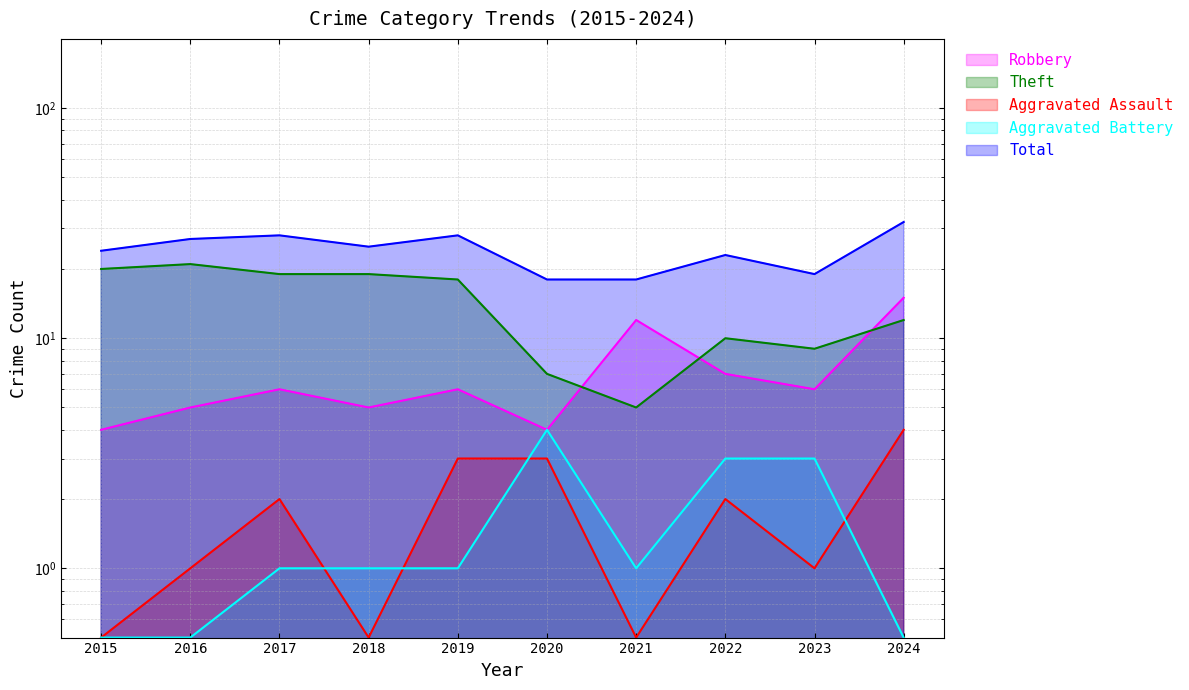

Count the number of categories in the chart.

10